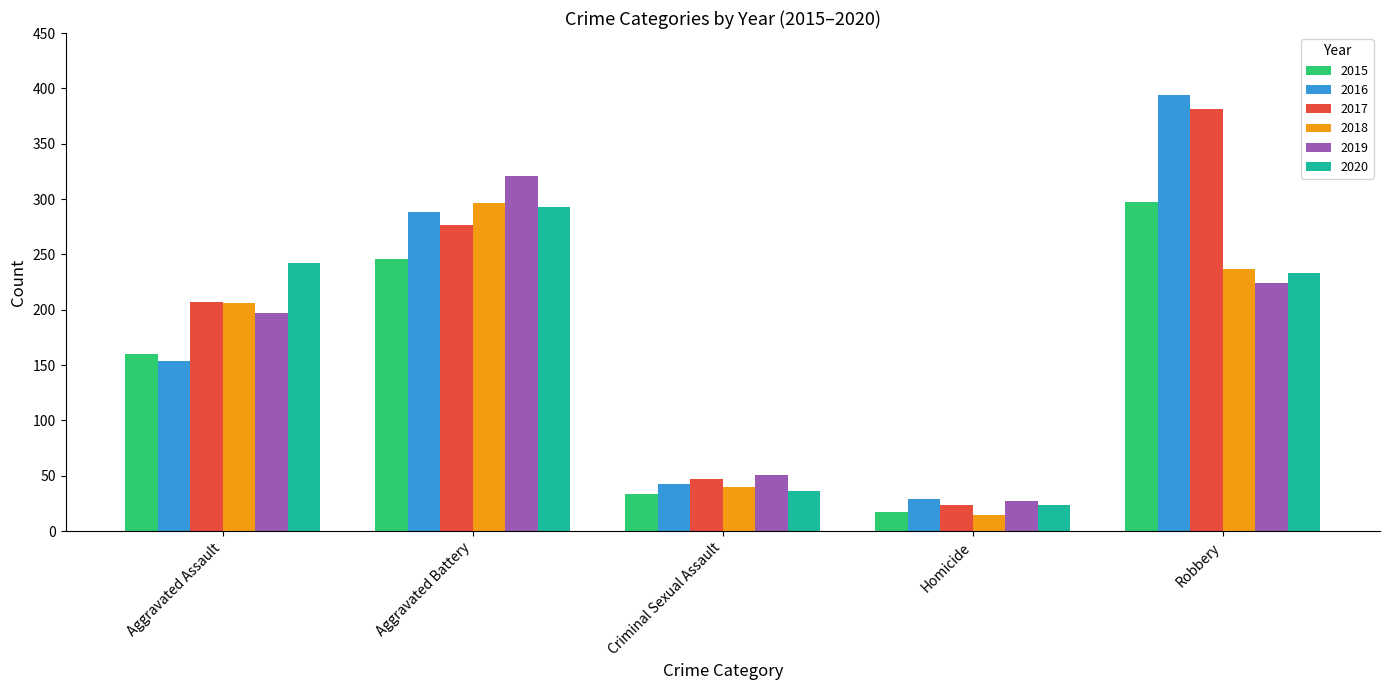

How many distinct data groups are displayed?

6